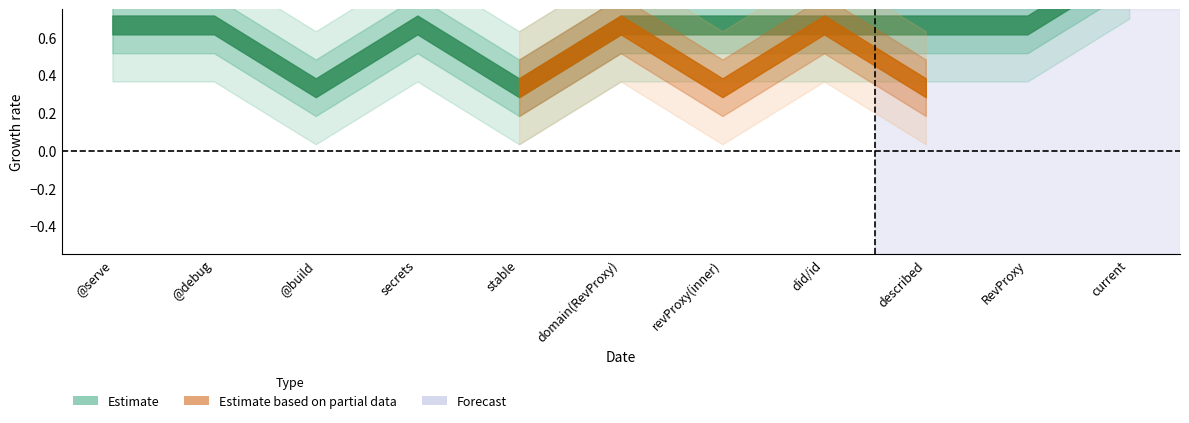

How many lines are shown in the chart?

2